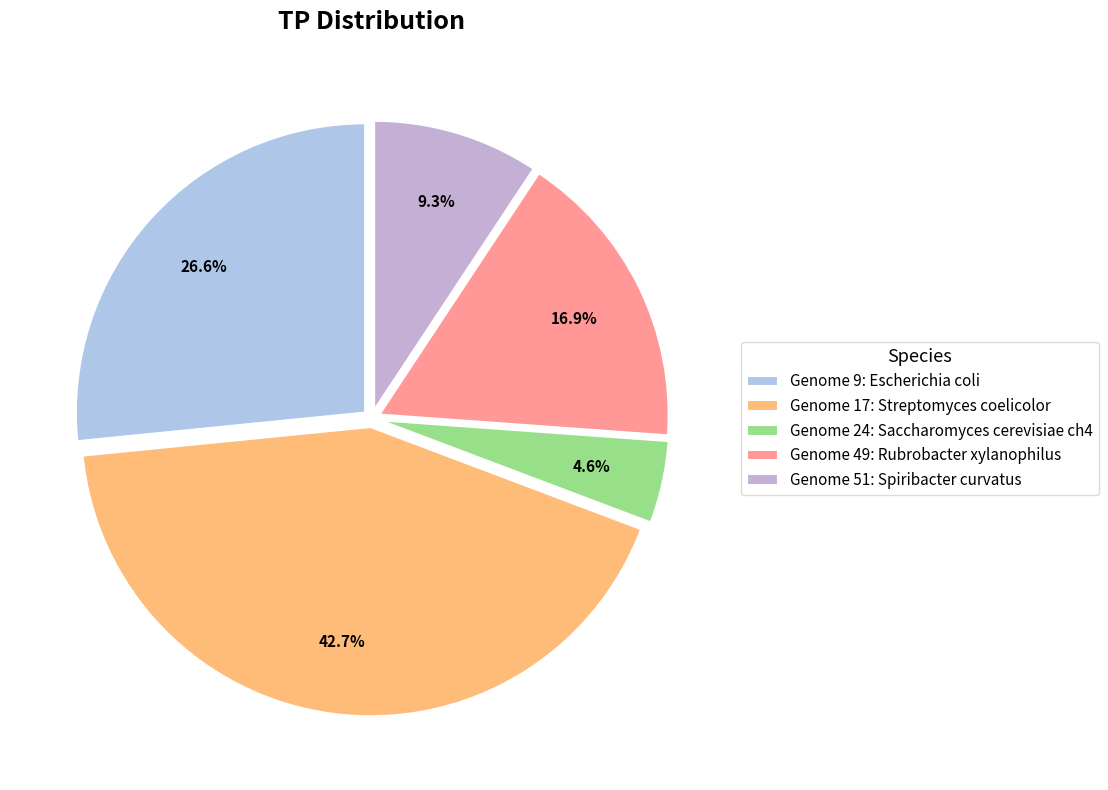

Which category has the biggest portion of the pie?

Genome 17: Streptomyces coelicolor